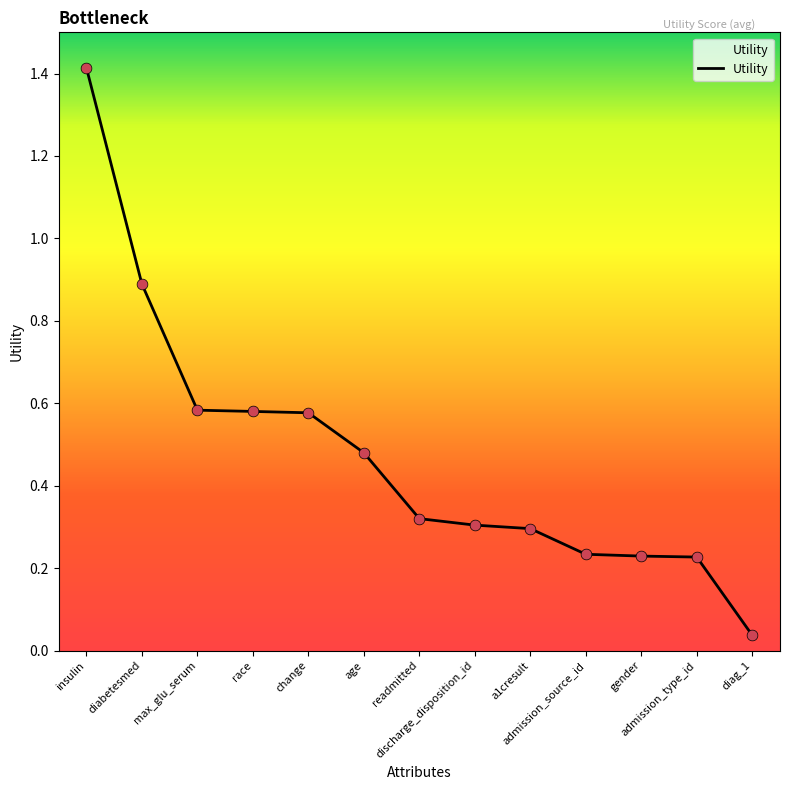

Between a1cresult and gender, which is larger?

a1cresult